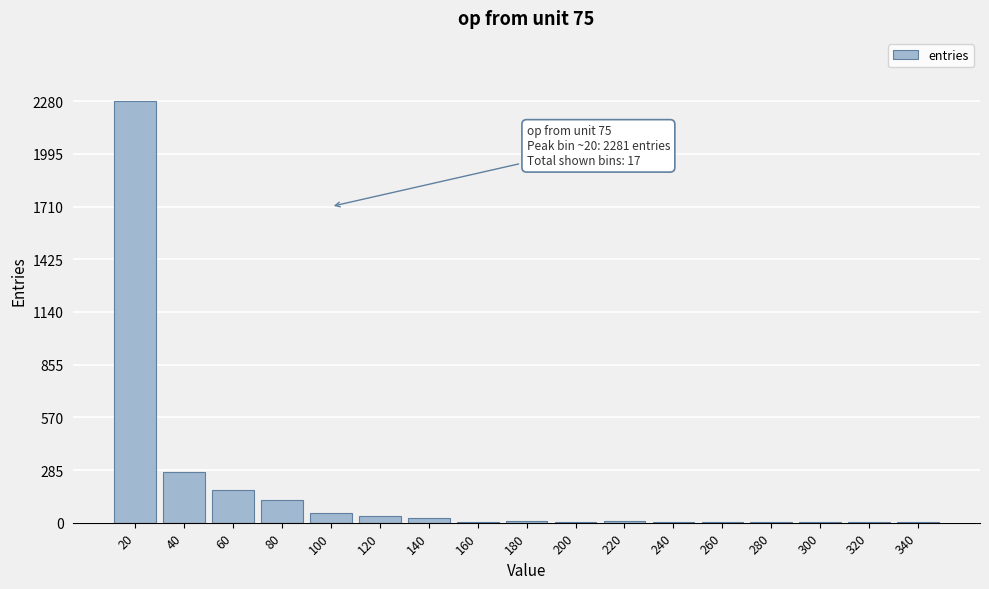

What is the maximum value shown in the chart?

2281